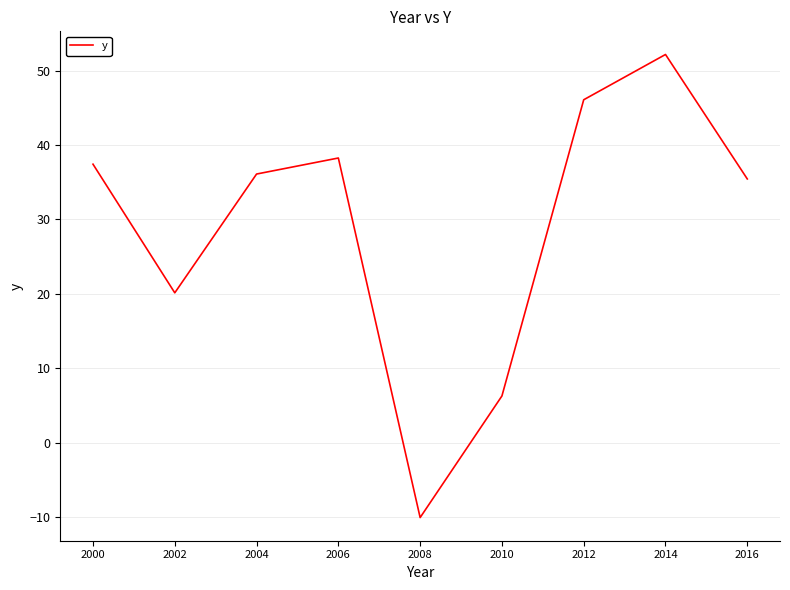

True or false: the data has more than 2 interior local peaks.

False